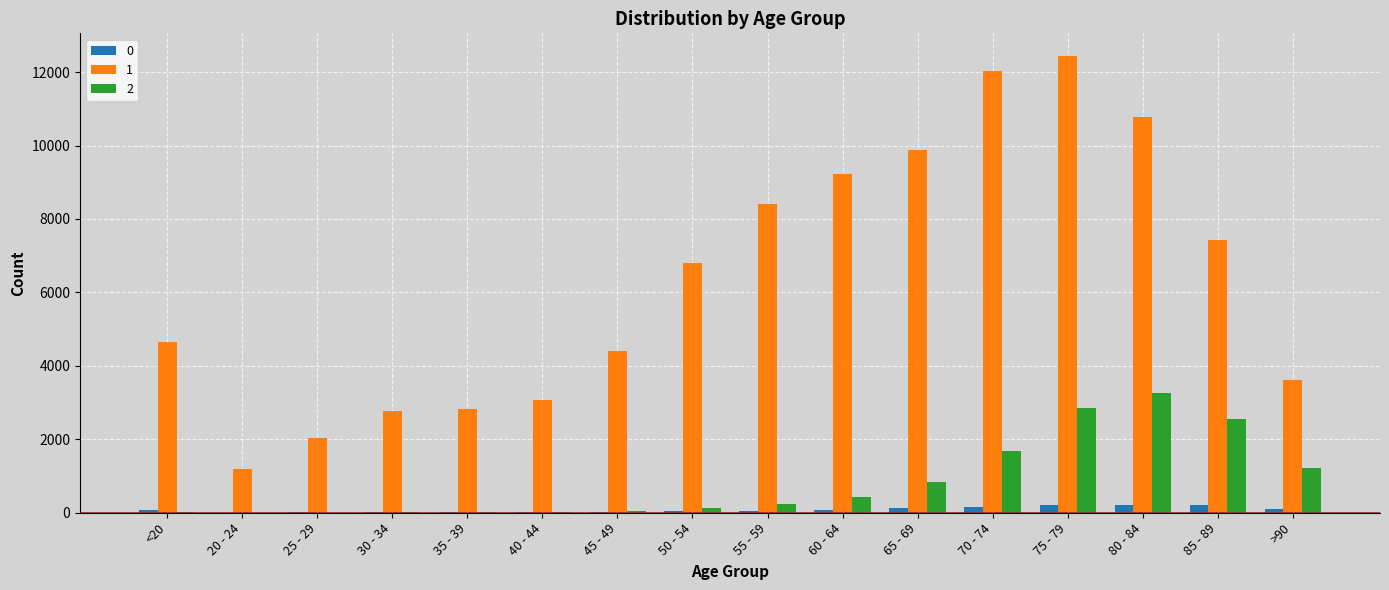

At which category is the sum across all series the highest?

75 - 79